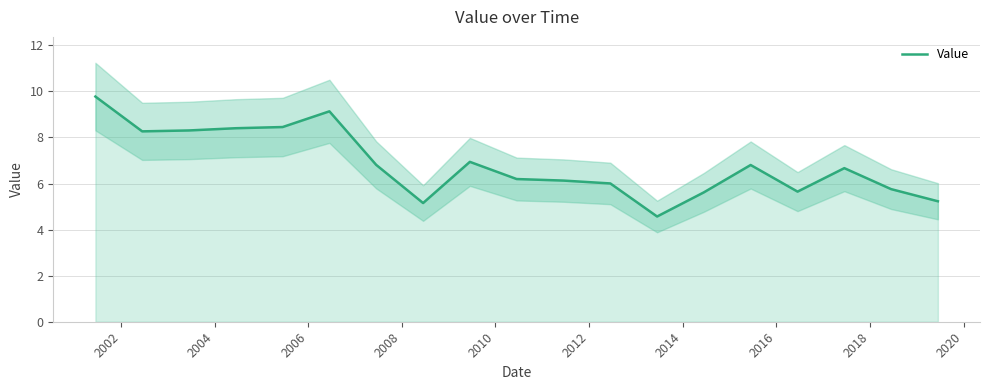

What is the maximum value for Value?

9.8